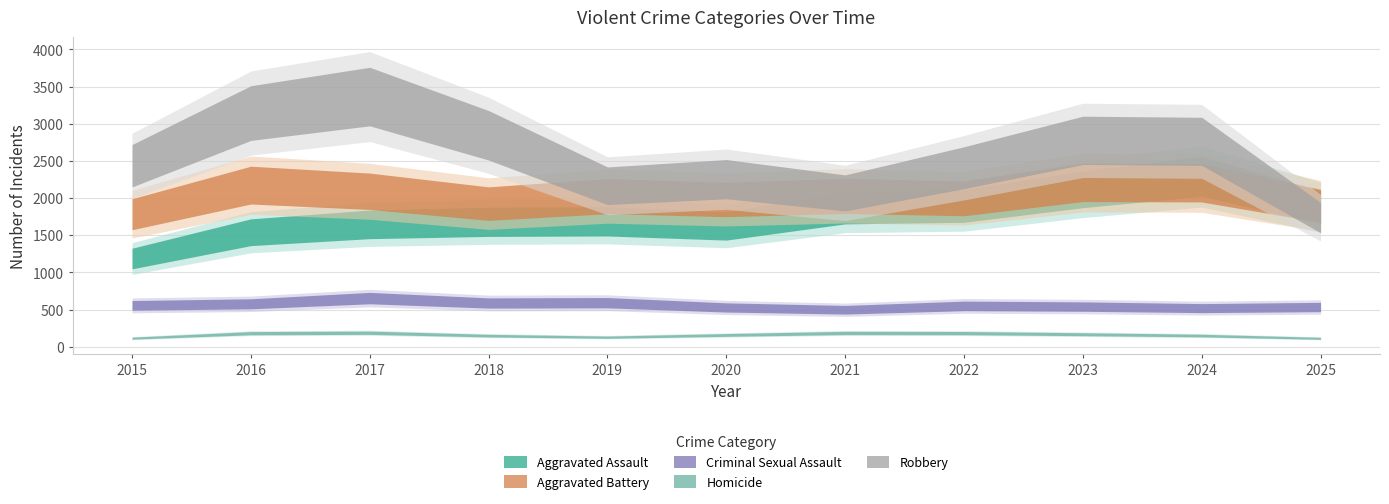

What is the difference between the Criminal Sexual Assault values at 2023 and 2022?

9